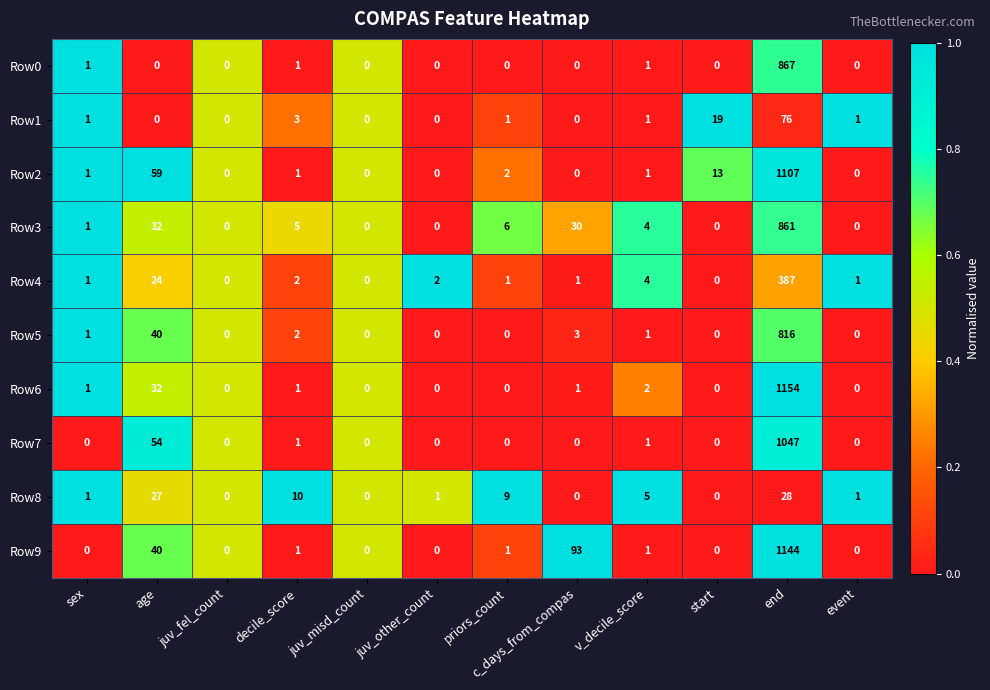

Rank the series by their maximum value, from highest to lowest.

Row6, Row9, Row2, Row7, Row0, Row3, Row5, Row4, Row1, Row8